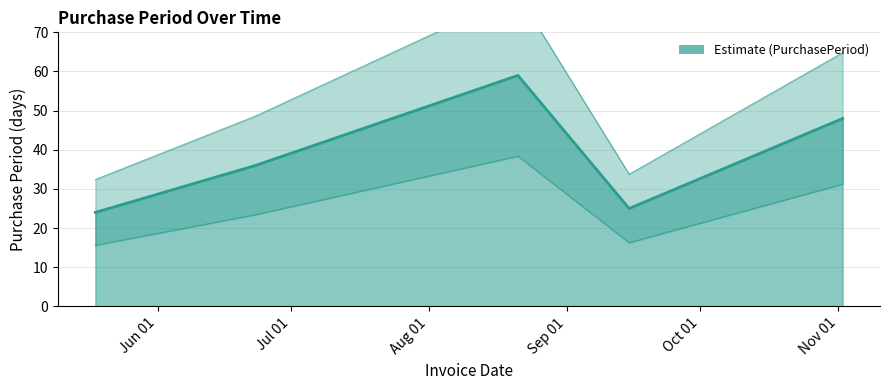

Rank the categories by value from lowest to highest.

2017-05-18, 2017-09-15, 2017-06-23, 2017-11-02, 2017-08-21